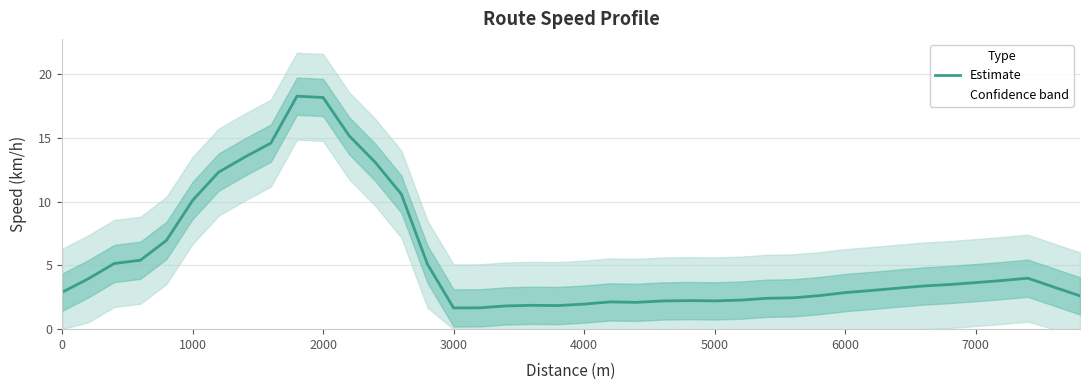

What is the minimum value for Estimate?

1.7